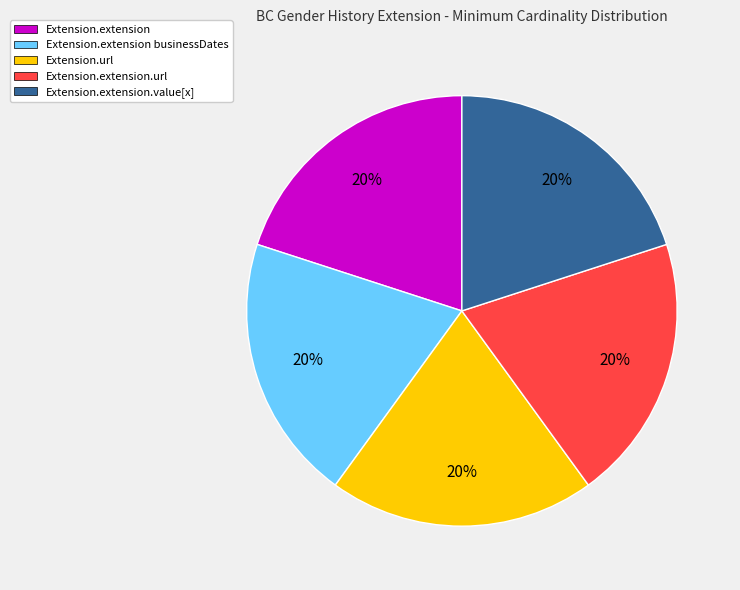

Approximately how many times larger is the value at Extension.extension.url compared to Extension.extension businessDates?

1.0